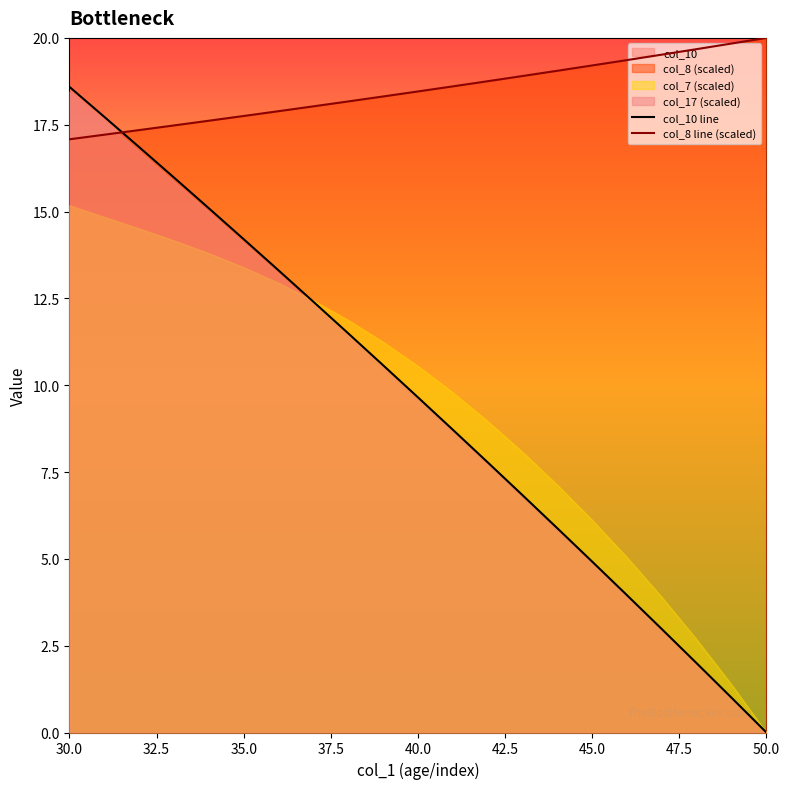

What is the maximum value for col_10 line?

18.6